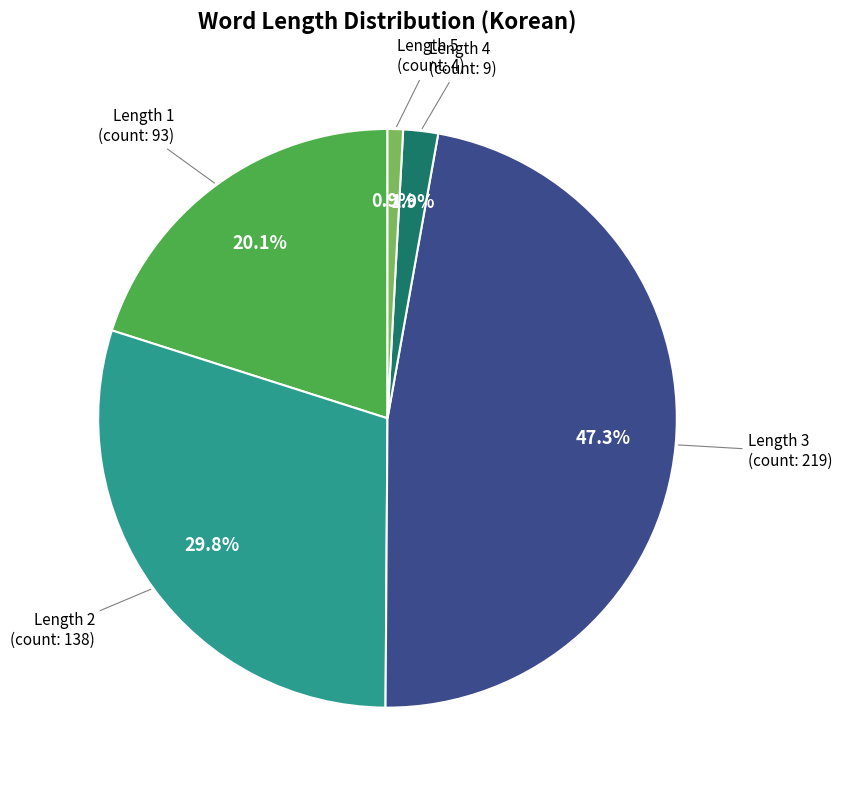

Is there a majority slice in this chart?

No